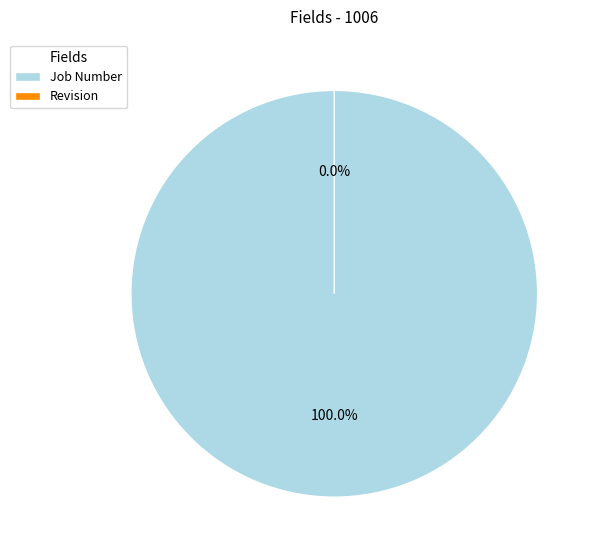

Which category has the biggest portion of the pie?

Job Number